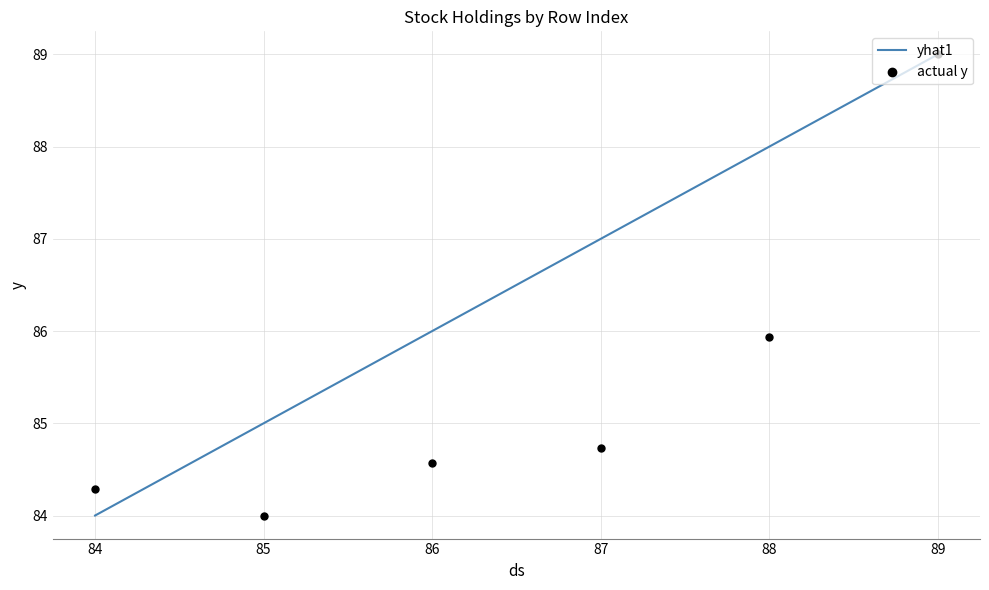

Which series has the largest total across all categories?

yhat1